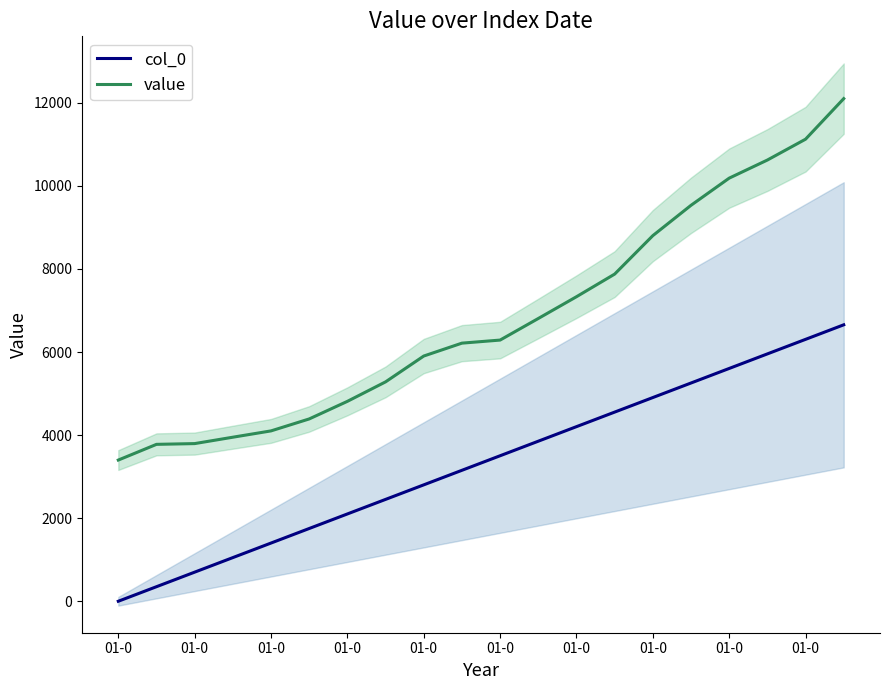

True or false: col_0 and value cross at least once.

False